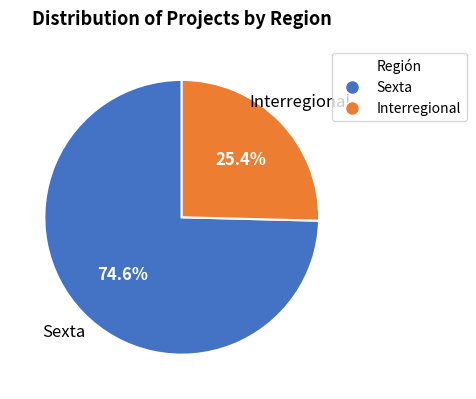

Is there a majority slice in this chart?

Yes